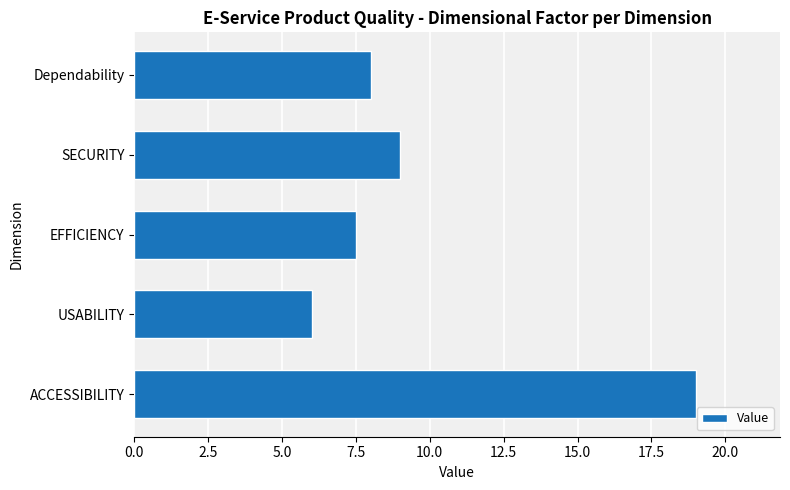

Which has a higher value, USABILITY or SECURITY?

SECURITY